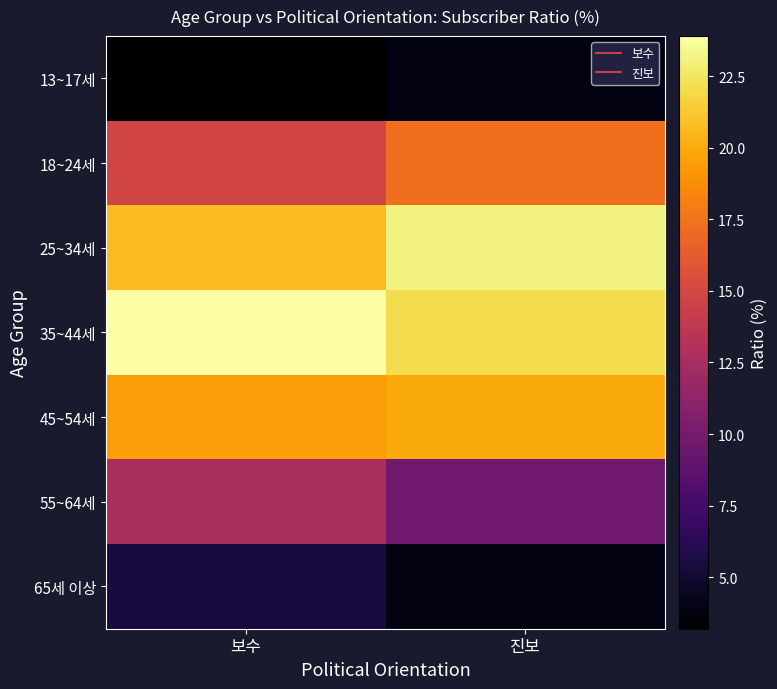

How many distinct data groups are displayed?

7